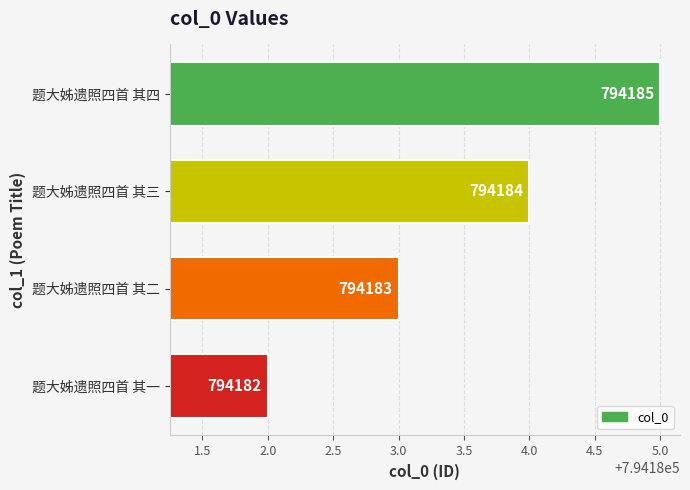

List the labels in order of value, smallest first.

题大姊遗照四首 其一, 题大姊遗照四首 其二, 题大姊遗照四首 其三, 题大姊遗照四首 其四